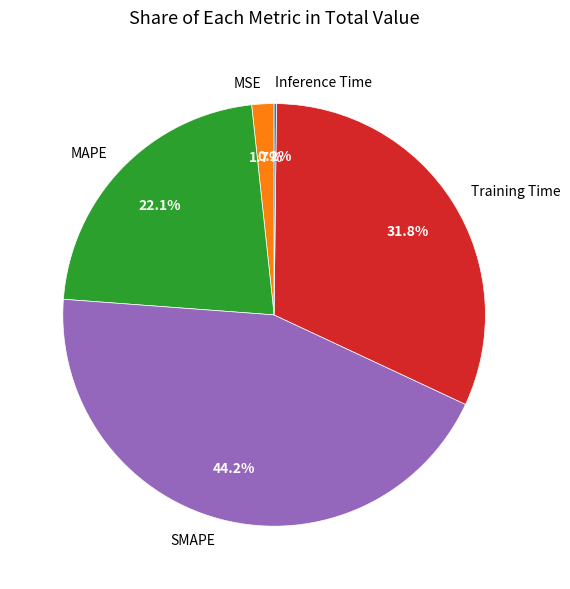

Is SMAPE the majority of the pie?

No